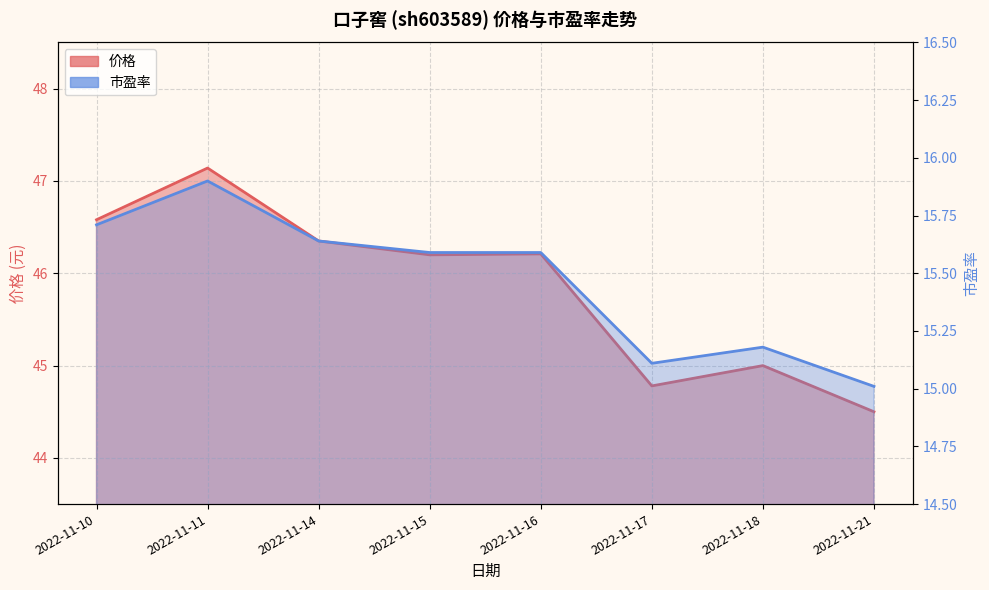

True or false: 价格 has a value of 67.9 at 2022-11-11.

False